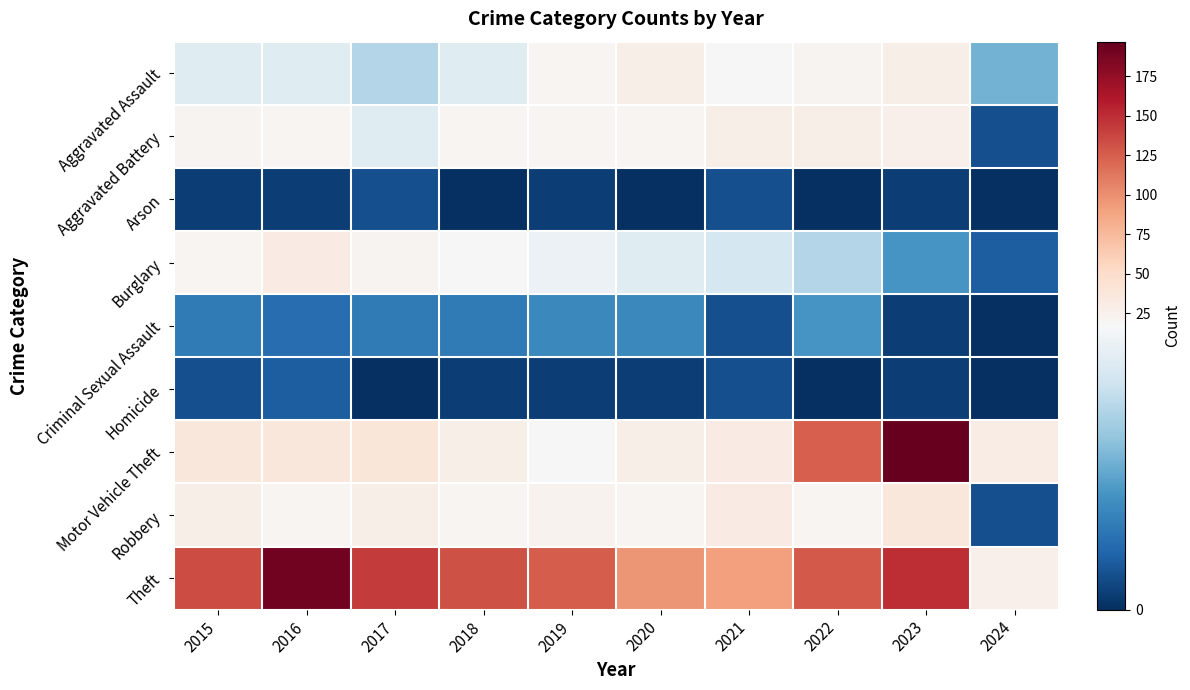

Reading left to right, transcribe all the data shown in this chart.

Aggravated Assault: 2015=15	2016=15	2017=12	2018=15	2019=21	2020=27	2021=17	2022=22	2023=28	2024=9
Aggravated Battery: 2015=22	2016=21	2017=15	2018=20	2019=21	2020=20	2021=28	2022=27	2023=26	2024=2
Arson: 2015=1	2016=1	2017=2	2018=0	2019=1	2020=0	2021=2	2022=0	2023=1	2024=0
Burglary: 2015=20	2016=32	2017=22	2018=17	2019=16	2020=15	2021=14	2022=12	2023=7	2024=3
Criminal Sexual Assault: 2015=5	2016=4	2017=5	2018=5	2019=6	2020=6	2021=2	2022=7	2023=1	2024=0
Homicide: 2015=2	2016=3	2017=0	2018=1	2019=1	2020=1	2021=2	2022=0	2023=1	2024=0
Motor Vehicle Theft: 2015=38	2016=38	2017=39	2018=27	2019=17	2020=27	2021=32	2022=124	2023=197	2024=31
Robbery: 2015=27	2016=21	2017=28	2018=20	2019=24	2020=20	2021=32	2022=20	2023=38	2024=2
Theft: 2015=135	2016=190	2017=143	2018=131	2019=126	2020=97	2021=91	2022=127	2023=150	2024=26